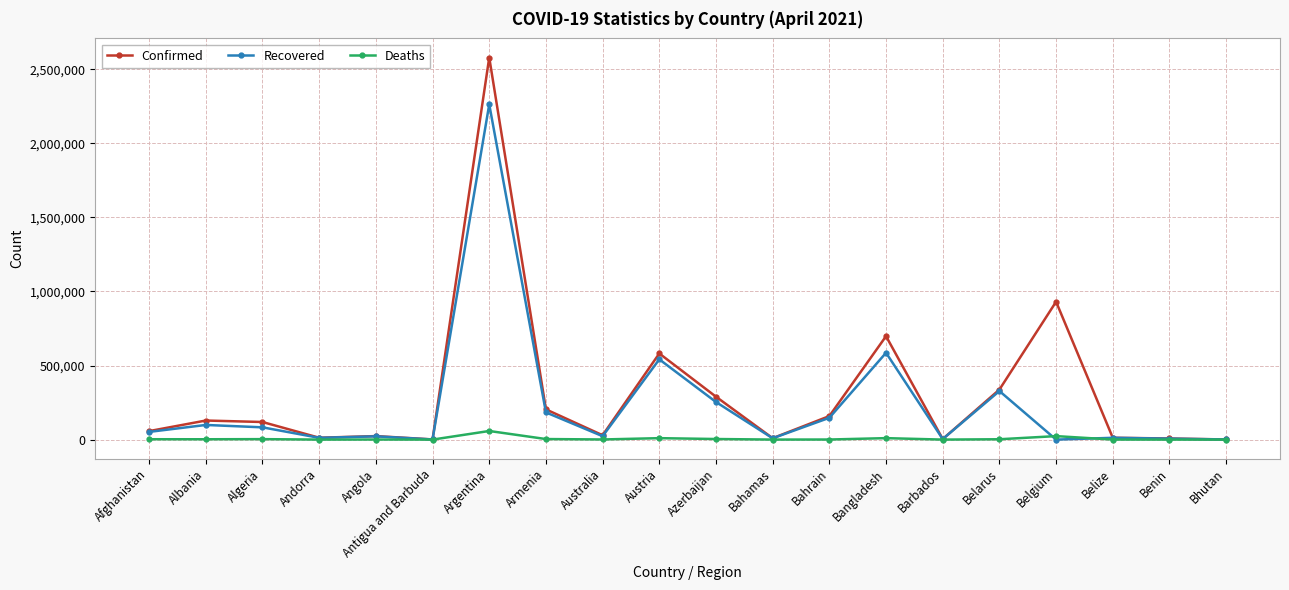

Does the chart have visible grid lines?

Yes